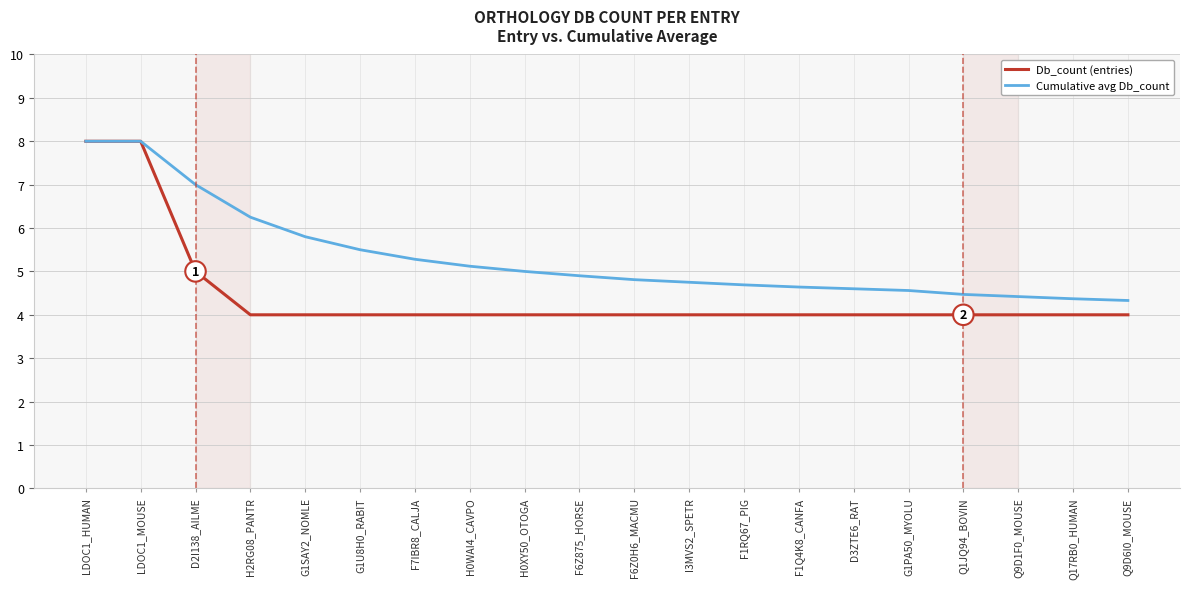

Which series changed the most between LDOC1_MOUSE and H0WAI4_CAVPO?

Db_count (entries)